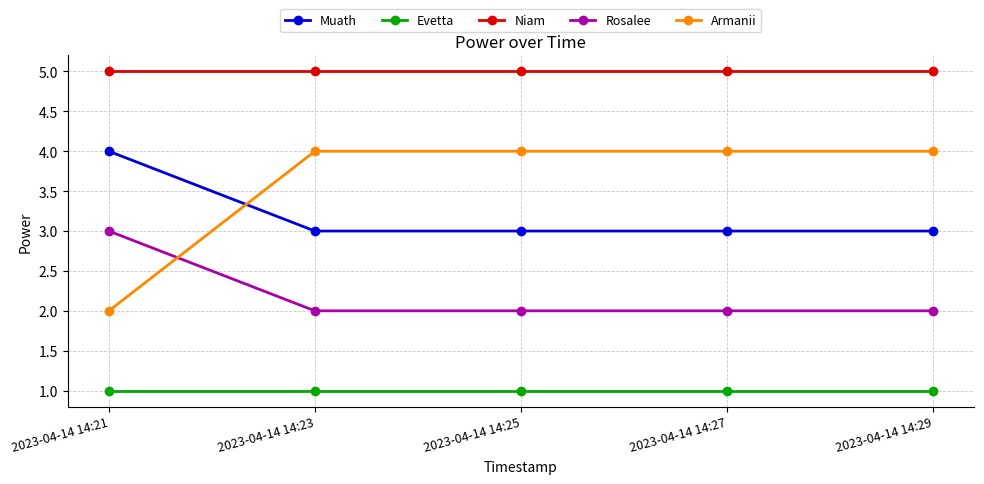

Rank the series at 2023-04-14 14:29 from highest to lowest value.

Niam, Armanii, Muath, Rosalee, Evetta